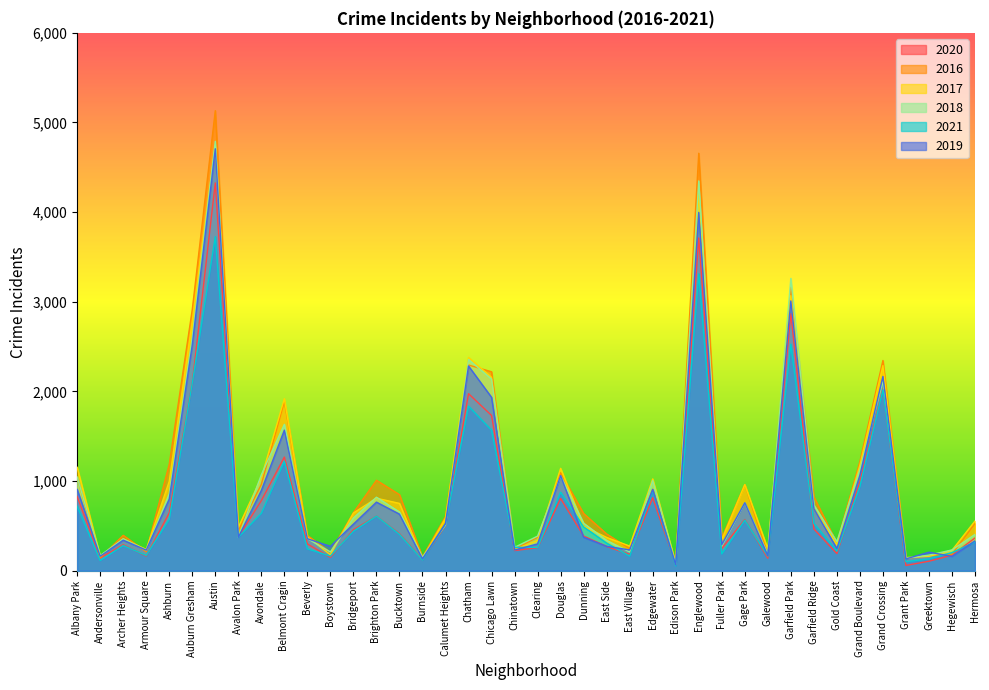

Reading left to right, list all the values displayed in this chart.

2020: Albany Park=828	Andersonville=141	Archer Heights=290	Armour Square=164	Ashburn=645	Auburn Gresham=2089	Austin=4326	Avalon Park=376	Avondale=782	Belmont Cragin=1268	Beverly=299	Boystown=149	Bridgeport=457	Brighton Park=609	Bucktown=413	Burnside=122	Calumet Heights=506	Chatham=1975	Chicago Lawn=1732	Chinatown=225	Clearing=257	Douglas=806	Dunning=387	East Side=271	East Village=181	Edgewater=814	Edison Park=69	Englewood=3712	Fuller Park=249	Gage Park=571	Galewood=140	Garfield Park=2869	Garfield Ridge=466	Gold Coast=191	Grand Boulevard=992	Grand Crossing=2027	Grant Park=59	Greektown=106	Hegewisch=173	Hermosa=365
2016: Albany Park=1043	Andersonville=145	Archer Heights=395	Armour Square=211	Ashburn=1187	Auburn Gresham=2913	Austin=5132	Avalon Park=449	Avondale=963	Belmont Cragin=1889	Beverly=394	Boystown=206	Bridgeport=648	Brighton Park=1009	Bucktown=849	Burnside=153	Calumet Heights=604	Chatham=2295	Chicago Lawn=2219	Chinatown=243	Clearing=373	Douglas=1093	Dunning=638	East Side=410	East Village=246	Edgewater=906	Edison Park=99	Englewood=4657	Fuller Park=367	Gage Park=959	Galewood=189	Garfield Park=3163	Garfield Ridge=825	Gold Coast=308	Grand Boulevard=1218	Grand Crossing=2345	Grant Park=137	Greektown=169	Hegewisch=185	Hermosa=528
2017: Albany Park=1154	Andersonville=162	Archer Heights=356	Armour Square=238	Ashburn=997	Auburn Gresham=2783	Austin=4746	Avalon Park=484	Avondale=1039	Belmont Cragin=1919	Beverly=378	Boystown=178	Bridgeport=644	Brighton Park=809	Bucktown=751	Burnside=137	Calumet Heights=587	Chatham=2380	Chicago Lawn=2157	Chinatown=234	Clearing=338	Douglas=1142	Dunning=496	East Side=371	East Village=275	Edgewater=1024	Edison Park=79	Englewood=4208	Fuller Park=346	Gage Park=961	Galewood=243	Garfield Park=3068	Garfield Ridge=699	Gold Coast=291	Grand Boulevard=1178	Grand Crossing=2288	Grant Park=147	Greektown=161	Hegewisch=228	Hermosa=555
2018: Albany Park=1045	Andersonville=169	Archer Heights=355	Armour Square=229	Ashburn=859	Auburn Gresham=2602	Austin=4790	Avalon Park=371	Avondale=1071	Belmont Cragin=1633	Beverly=359	Boystown=209	Bridgeport=589	Brighton Park=820	Bucktown=655	Burnside=151	Calumet Heights=510	Chatham=2356	Chicago Lawn=2138	Chinatown=261	Clearing=386	Douglas=1055	Dunning=530	East Side=338	East Village=209	Edgewater=1005	Edison Park=70	Englewood=4348	Fuller Park=273	Gage Park=756	Galewood=190	Garfield Park=3261	Garfield Ridge=734	Gold Coast=323	Grand Boulevard=1133	Grand Crossing=2113	Grant Park=139	Greektown=174	Hegewisch=232	Hermosa=405
2021: Albany Park=719	Andersonville=114	Archer Heights=281	Armour Square=171	Ashburn=575	Auburn Gresham=2092	Austin=3727	Avalon Park=373	Avondale=641	Belmont Cragin=1221	Beverly=244	Boystown=164	Bridgeport=441	Brighton Park=609	Bucktown=406	Burnside=119	Calumet Heights=523	Chatham=1836	Chicago Lawn=1568	Chinatown=261	Clearing=260	Douglas=876	Dunning=489	East Side=308	East Village=163	Edgewater=895	Edison Park=55	Englewood=3312	Fuller Park=188	Gage Park=564	Galewood=163	Garfield Park=2528	Garfield Ridge=528	Gold Coast=219	Grand Boulevard=941	Grand Crossing=2019	Grant Park=100	Greektown=132	Hegewisch=202	Hermosa=320
2019: Albany Park=907	Andersonville=161	Archer Heights=341	Armour Square=230	Ashburn=800	Auburn Gresham=2518	Austin=4707	Avalon Park=373	Avondale=895	Belmont Cragin=1568	Beverly=357	Boystown=272	Bridgeport=520	Brighton Park=765	Bucktown=631	Burnside=133	Calumet Heights=527	Chatham=2283	Chicago Lawn=1934	Chinatown=231	Clearing=299	Douglas=1061	Dunning=373	East Side=272	East Village=232	Edgewater=908	Edison Park=66	Englewood=3997	Fuller Park=290	Gage Park=758	Galewood=169	Garfield Park=3009	Garfield Ridge=694	Gold Coast=247	Grand Boulevard=1065	Grand Crossing=2167	Grant Park=132	Greektown=207	Hegewisch=160	Hermosa=333